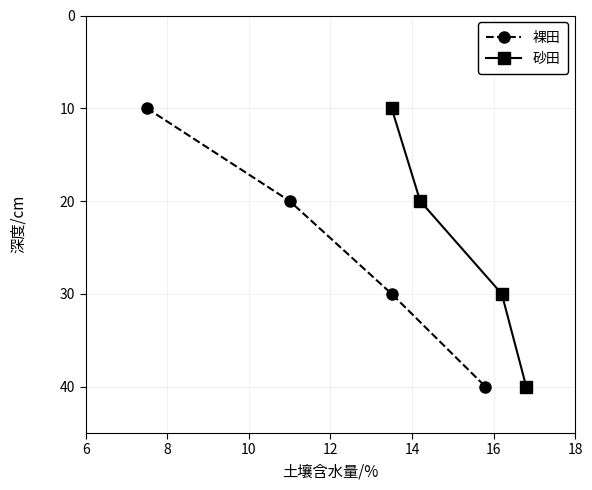

What is the greatest value displayed?

40